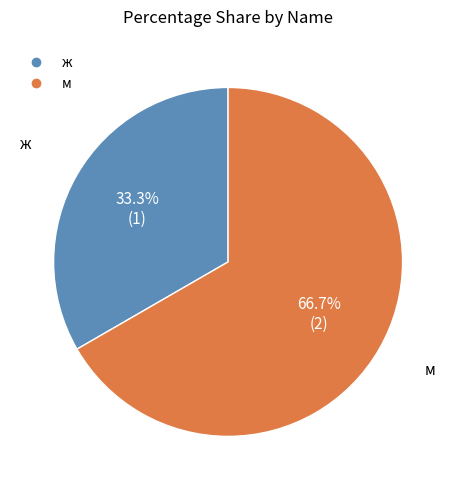

Which slice is the largest?

м